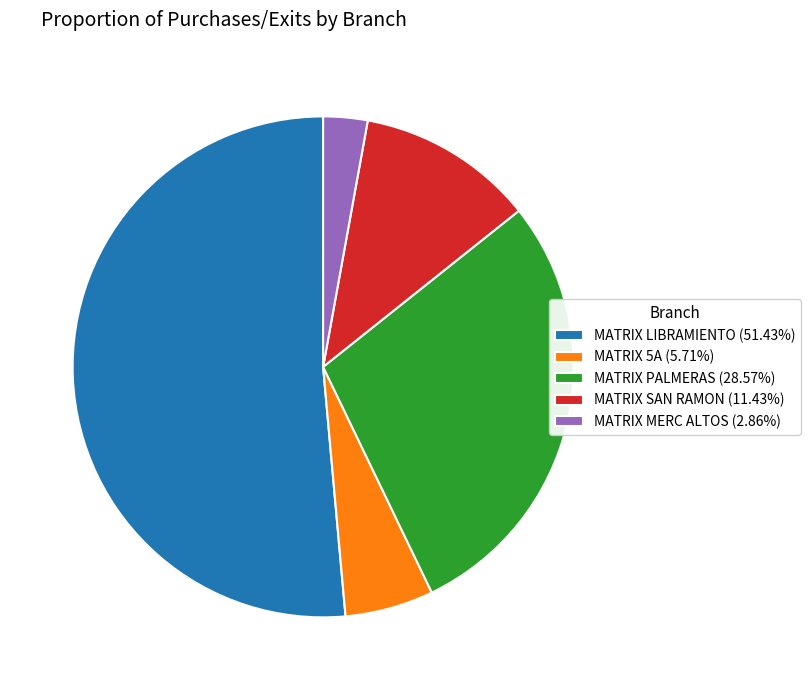

Is MATRIX MERC ALTOS (2.86%) the majority of the pie?

No